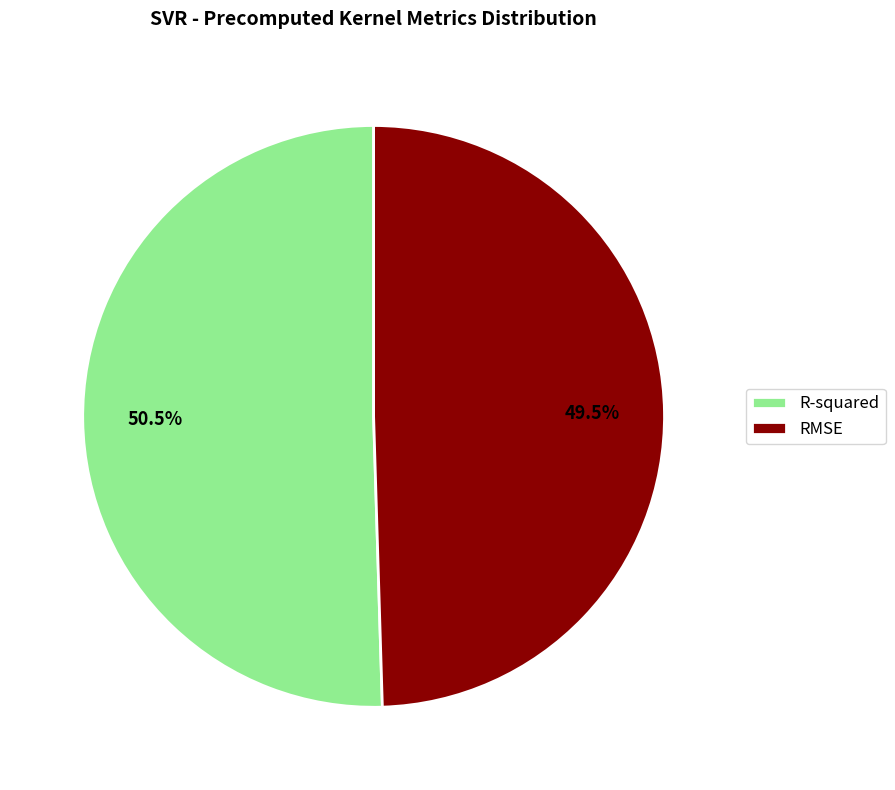

Which category has the smallest portion of the pie?

RMSE